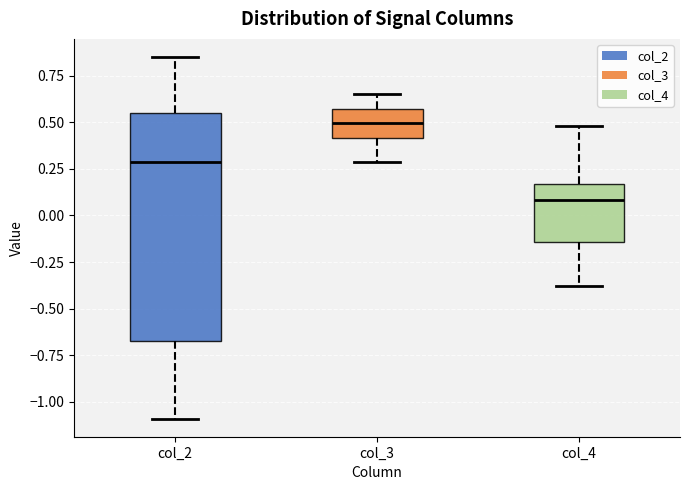

Which box has the highest median line?

col_3